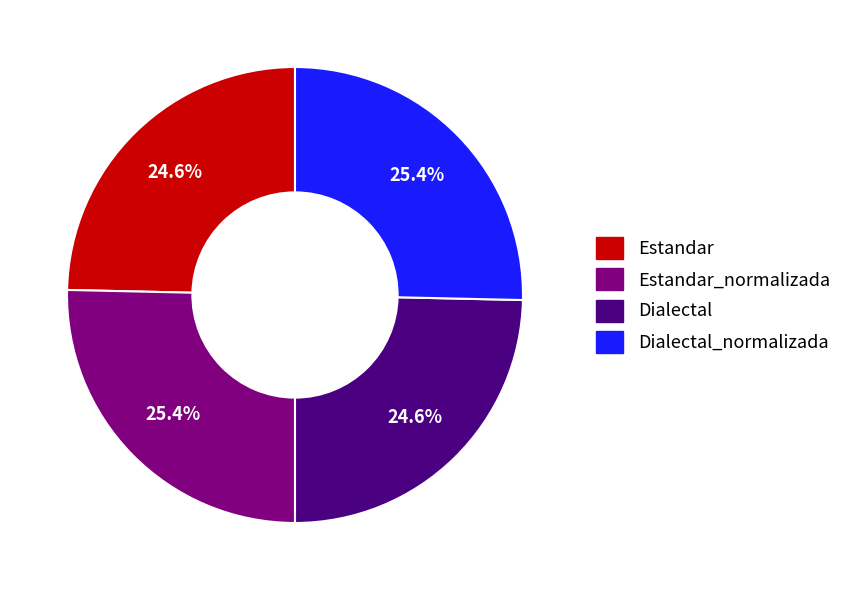

Is there any slice that represents more than half of the pie?

No